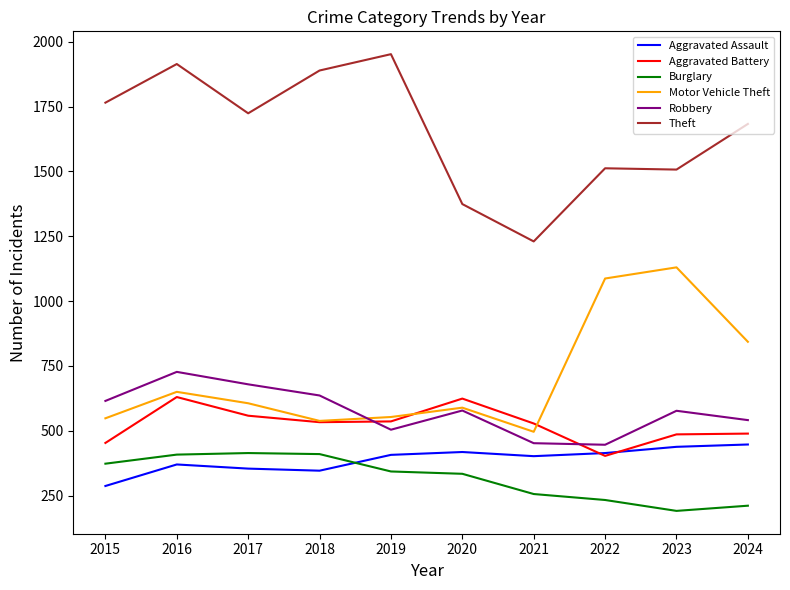

True or false: Aggravated Assault has a value of 190 at 2024.

False